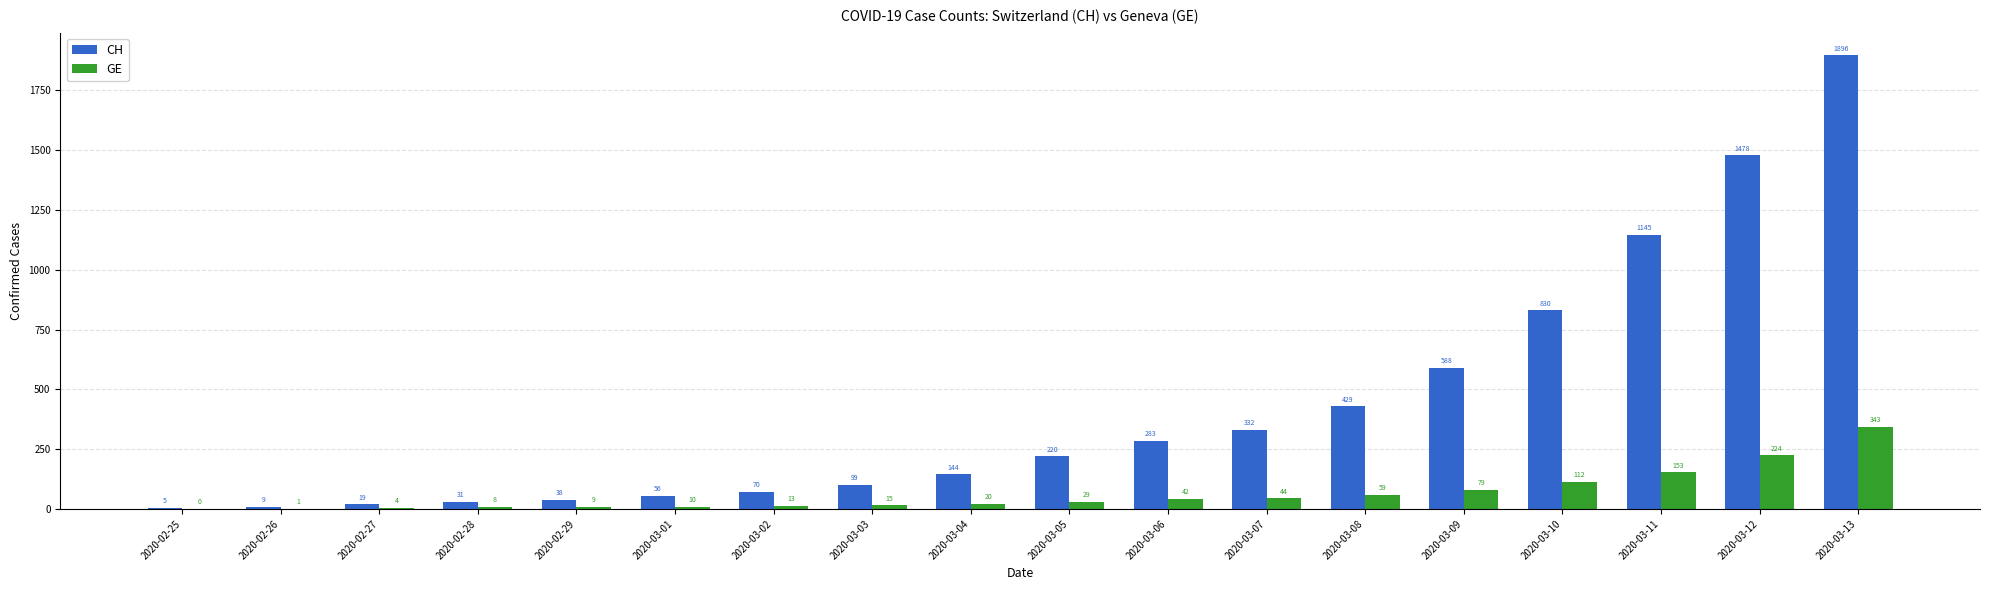

What is the spread (max minus min) of values at 2020-02-25?

5